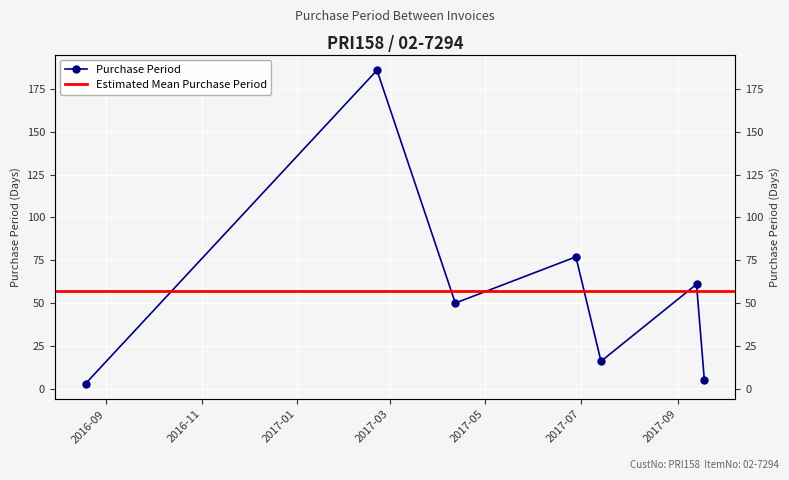

List the labels in order of value, largest first.

2017-02-21, 2017-06-28, 2017-09-13, 2017-04-12, 2017-07-14, 2017-09-18, 2016-08-19